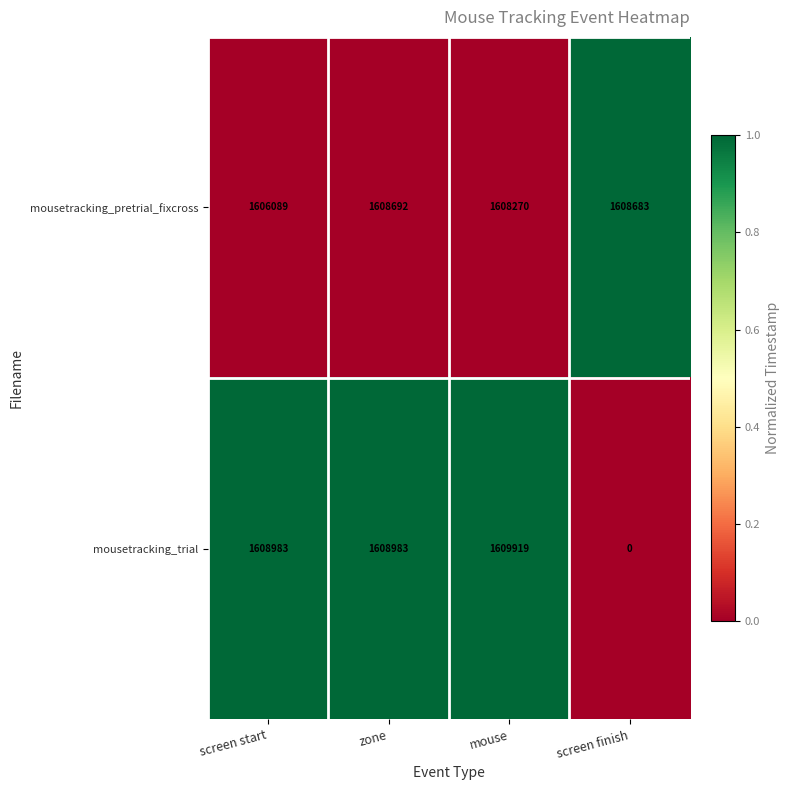

Is it true that mousetracking_trial equals 1608983 at screen start?

True